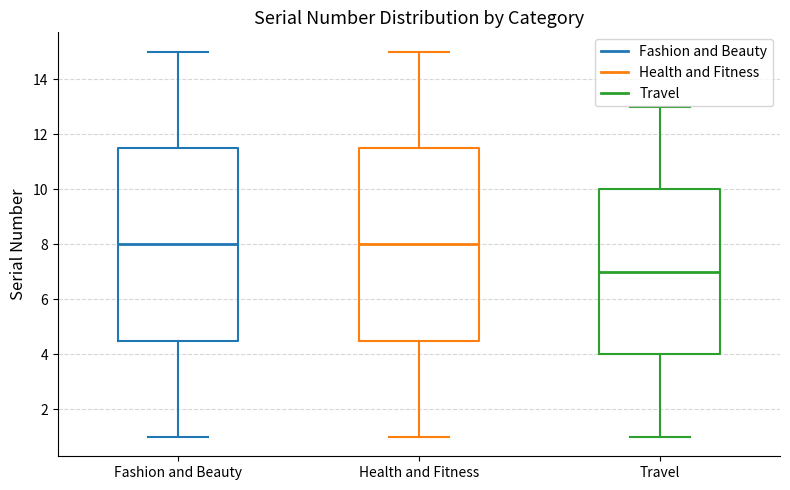

Reading left to right, transcribe this box plot: for each box, give where its median line is, the range the box spans, and where its two whiskers end, as read against the y-axis. The values are not printed on the chart, so give them approximately, as read against the axis.

Fashion and Beauty: median 8.0, box 4.6 to 11.6, whiskers 1.0 to 15.0
Health and Fitness: median 8.0, box 4.6 to 11.6, whiskers 1.0 to 15.0
Travel: median 7.0, box 4.0 to 10.0, whiskers 1.0 to 13.0